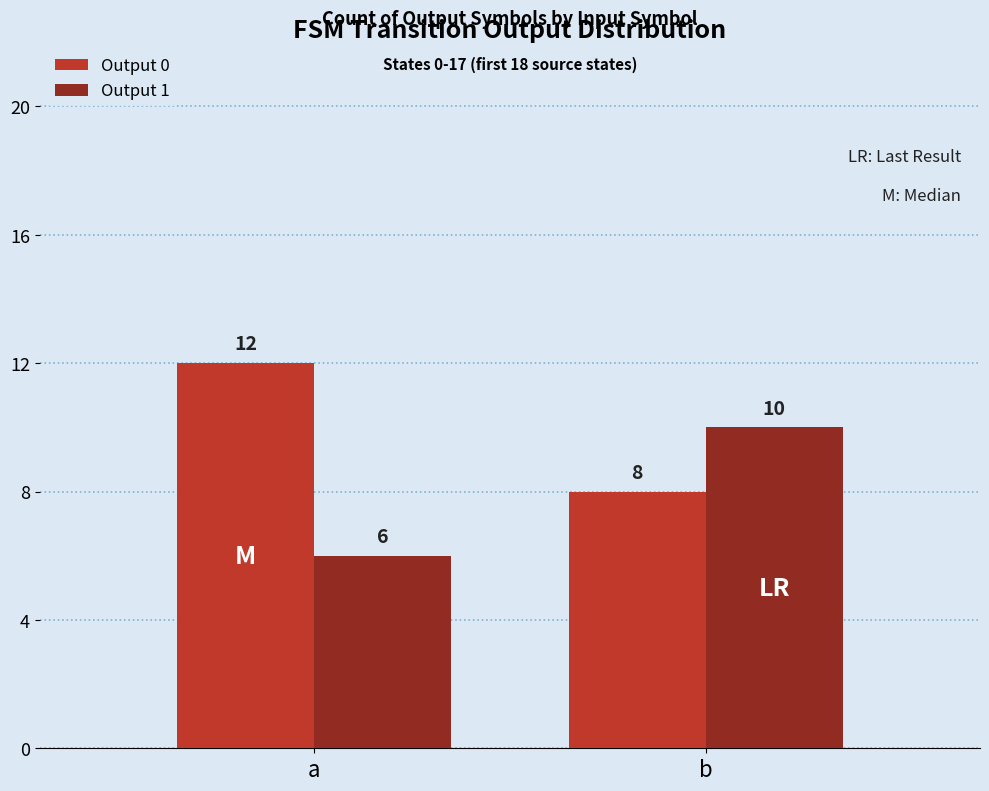

What is the average value of the Output 0 series?

10